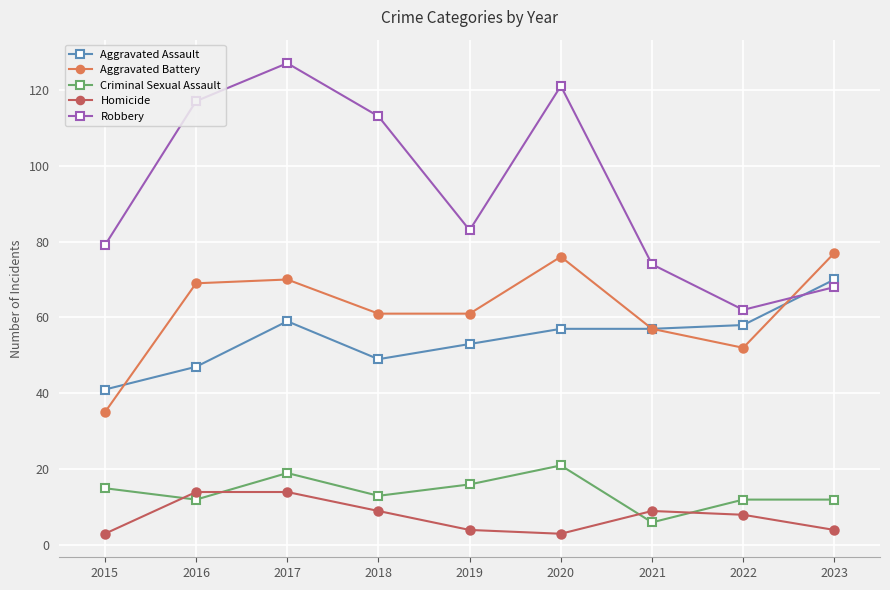

What is the average value of the Robbery series?

94